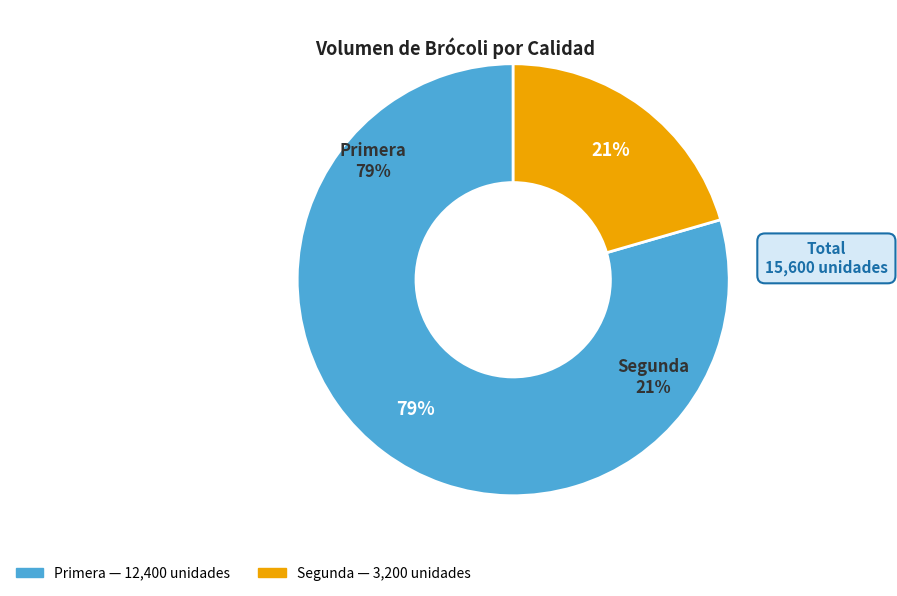

Which slice is the largest?

Primera